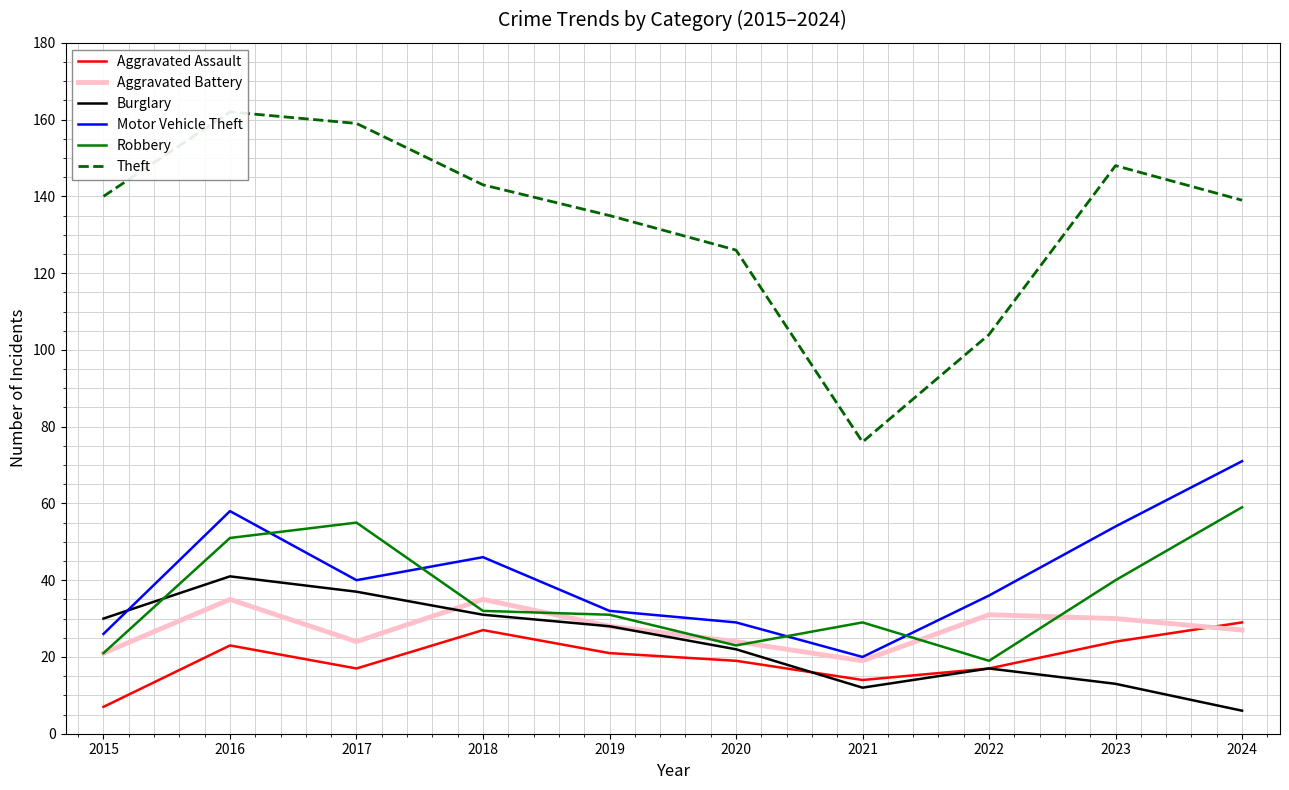

At which category does Motor Vehicle Theft reach its first local valley?

2017